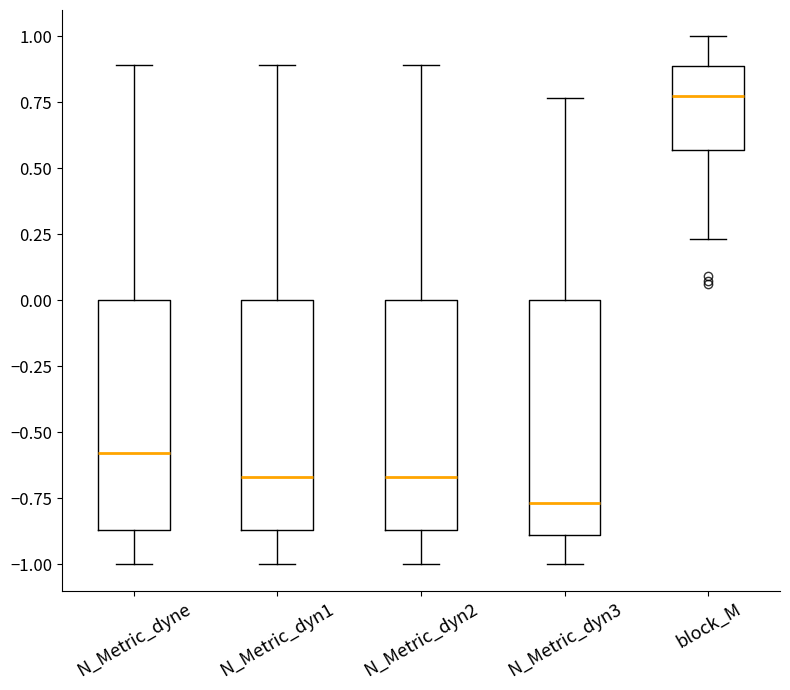

Reading left to right, read every box against the y-axis: the position of its median line, the range the box covers, and the ends of its whiskers. The values are not printed on the chart, so give them approximately, as read against the axis.

N_Metric_dyne: median -0.60, box -0.85 to 0.00, whiskers -1.00 to 0.90
N_Metric_dyn1: median -0.65, box -0.85 to 0.00, whiskers -1.00 to 0.90
N_Metric_dyn2: median -0.65, box -0.85 to 0.00, whiskers -1.00 to 0.90
N_Metric_dyn3: median -0.75, box -0.90 to 0.00, whiskers -1.00 to 0.75
block_M: median 0.75, box 0.55 to 0.90, whiskers 0.25 to 1.00